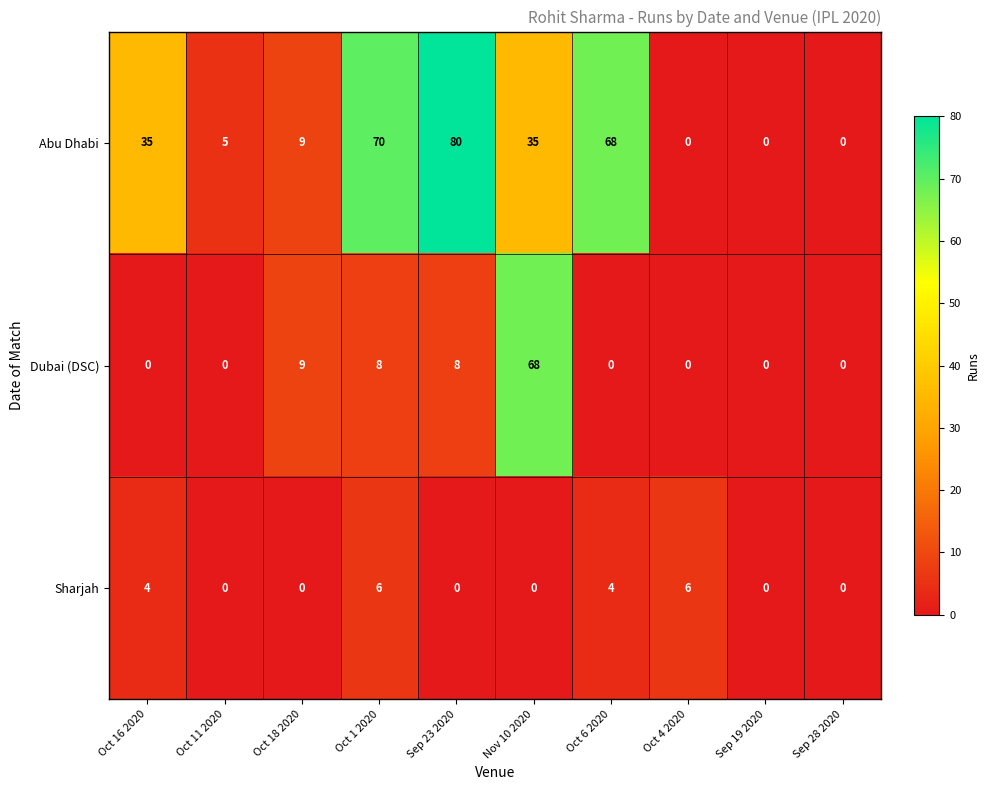

How many categories are shown in the chart?

10